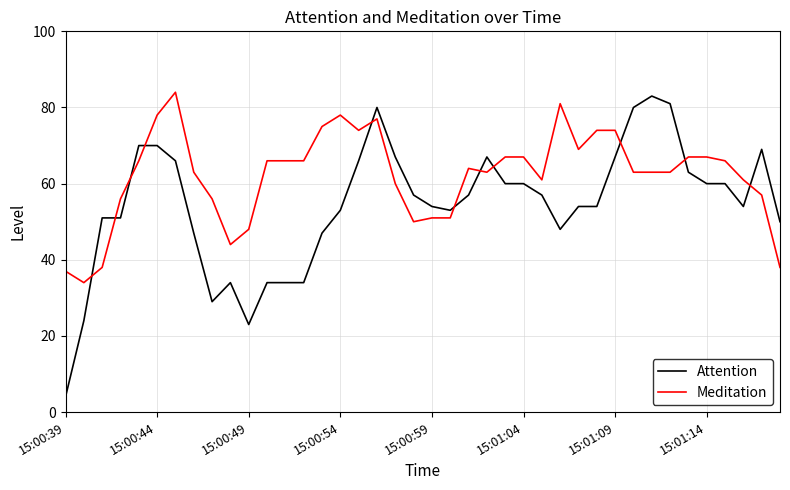

Reading left to right, list all the values displayed in this chart.

Attention: 4	24	51	51	70	70	66	47	29	34	23	34	34	34	47	53	66	80	67	57	54	53	57	67	60	60	57	48	54	54	67	80	83	81	63	60	60	54	69	50
Meditation: 37	34	38	56	66	78	84	63	56	44	48	66	66	66	75	78	74	77	60	50	51	51	64	63	67	67	61	81	69	74	74	63	63	63	67	67	66	61	57	38